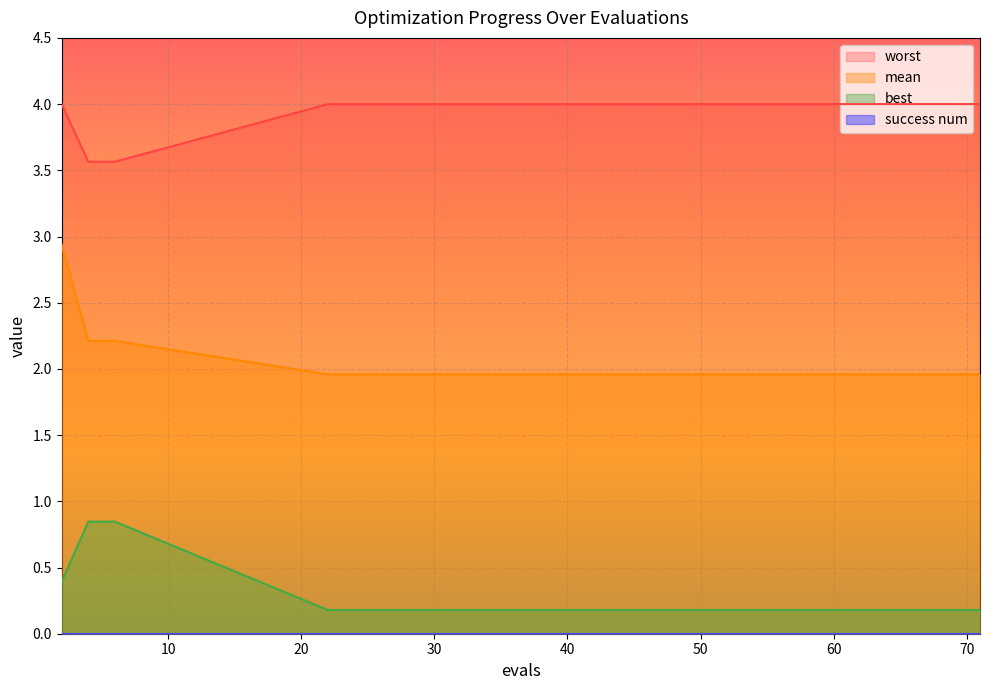

What is the approximate value of mean at 71?

2.0